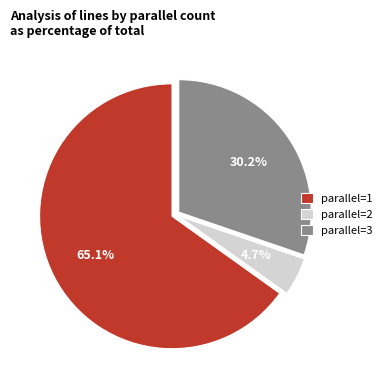

To the nearest percent, what is the average slice percentage?

33%